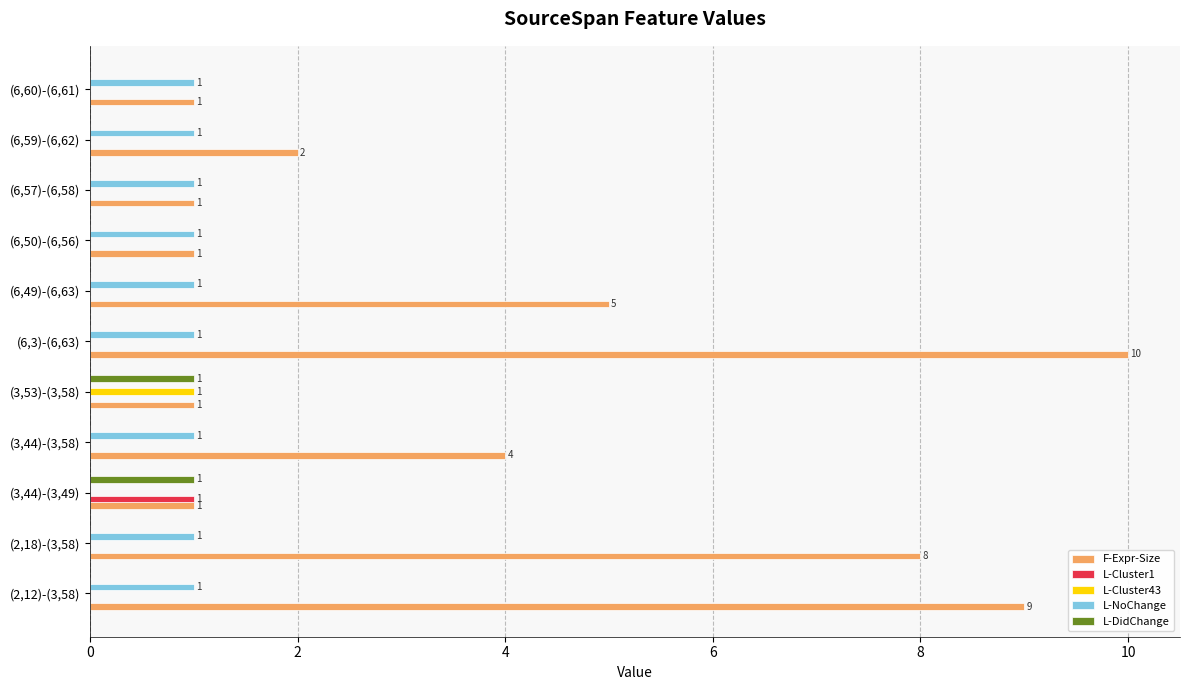

Between (2,12)-(3,58) and (6,50)-(6,56), which series saw the biggest shift?

F-Expr-Size